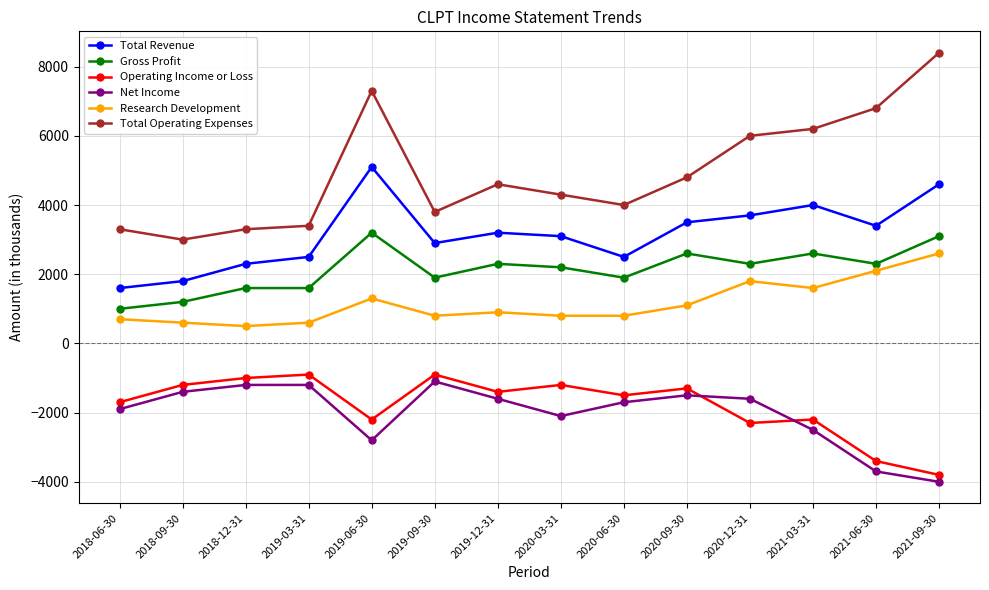

Count the number of data series in this chart.

6